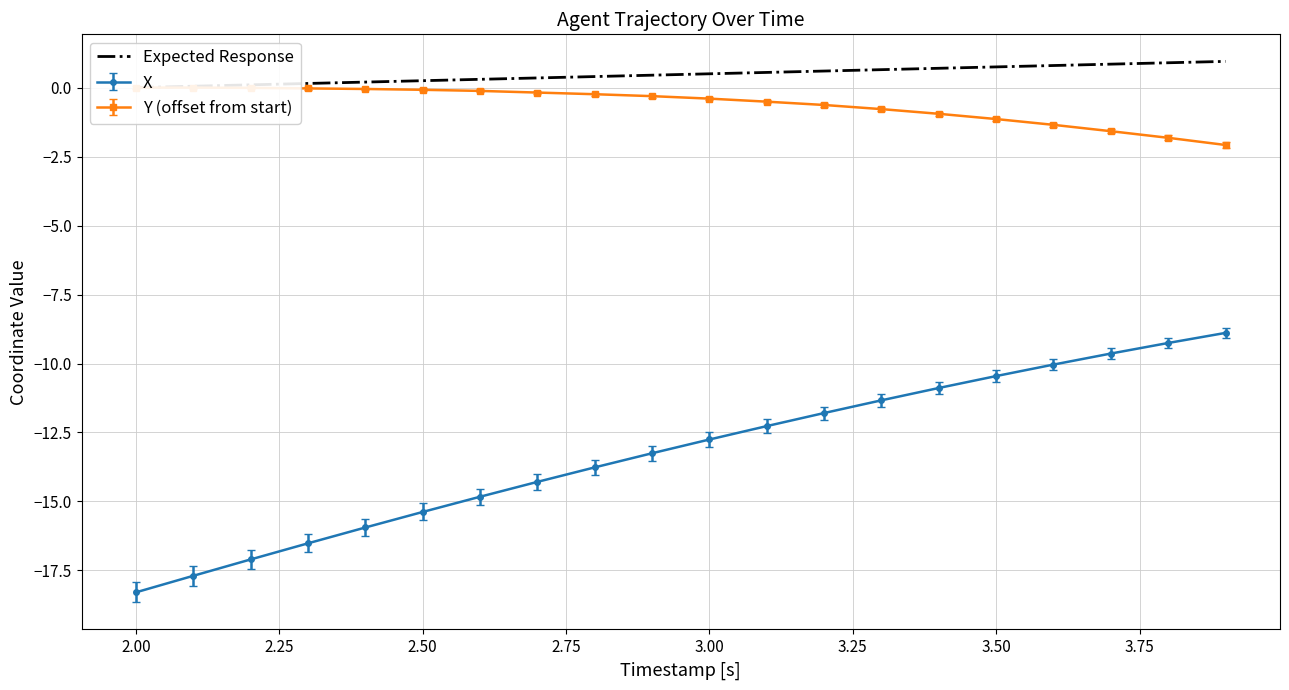

The X series shows -23.6 at 2.50. True or false?

False